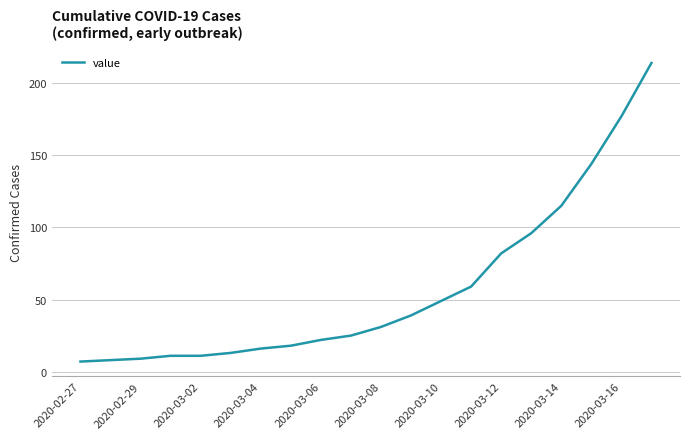

What is the maximum value shown in the chart?

214